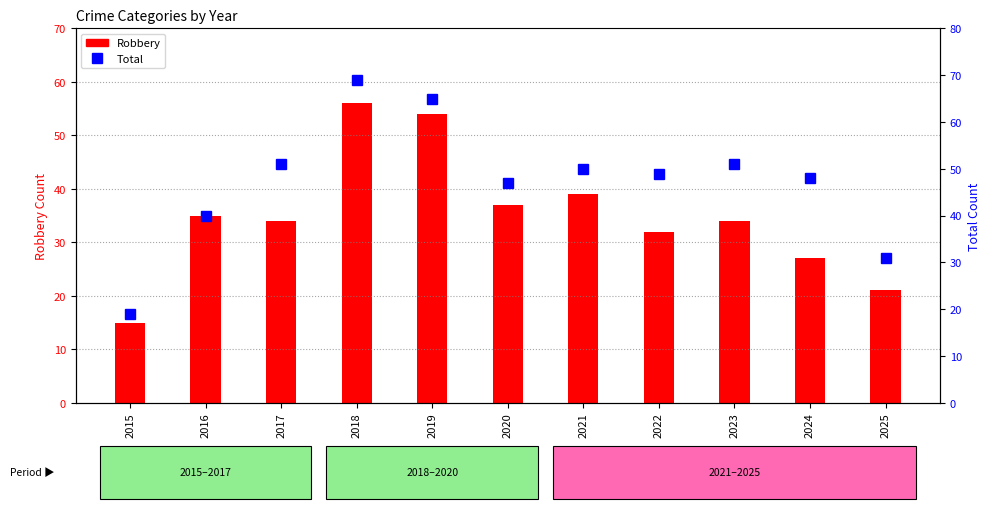

Rank the series by their average value, from highest to lowest.

Total, Robbery